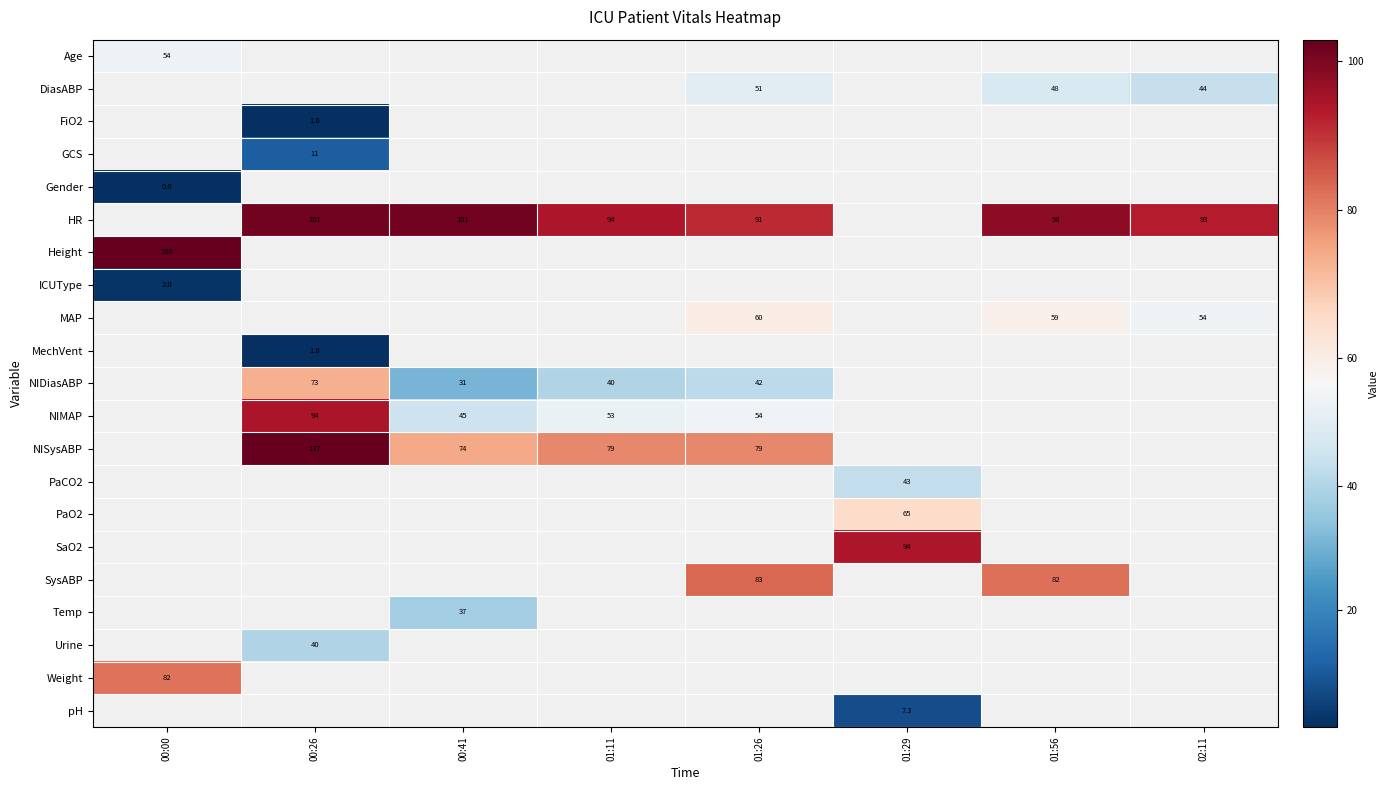

What is the lowest value of the row_0 series?

54.0